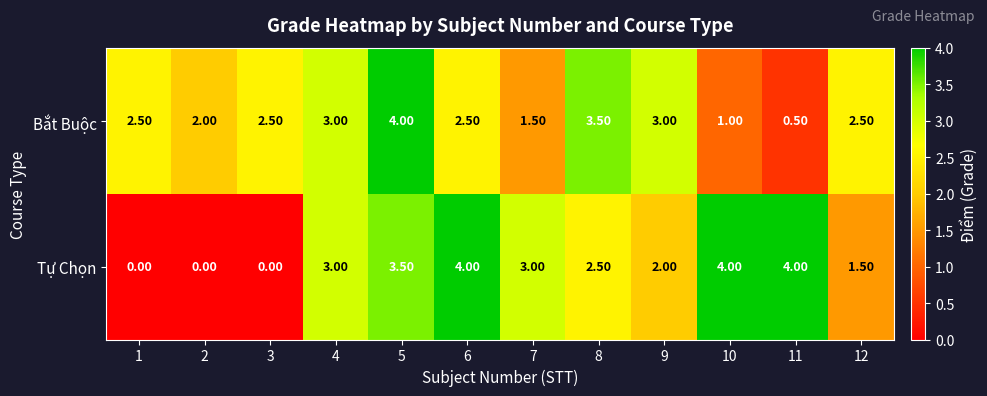

Which series has the largest range (max minus min)?

Tự Chọn